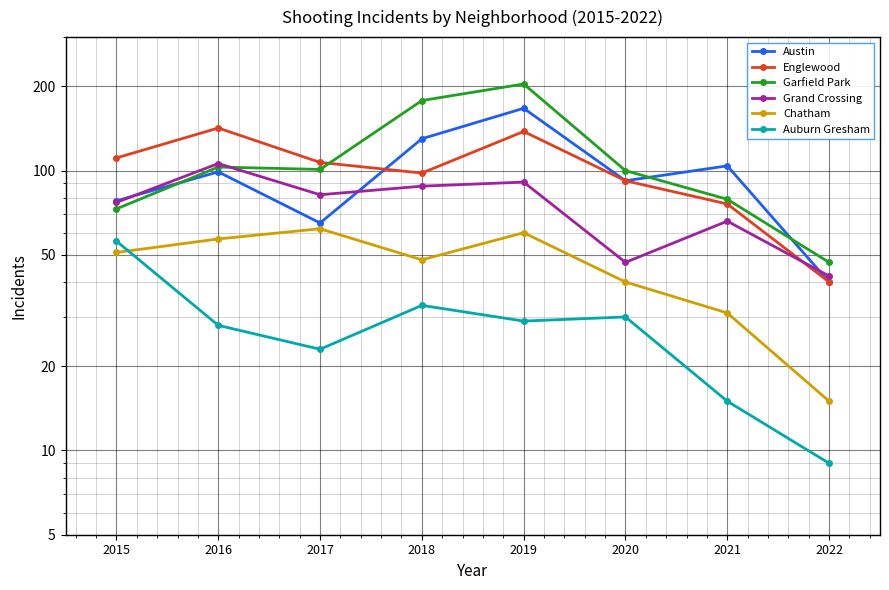

Which series has the largest total across all categories?

Garfield Park